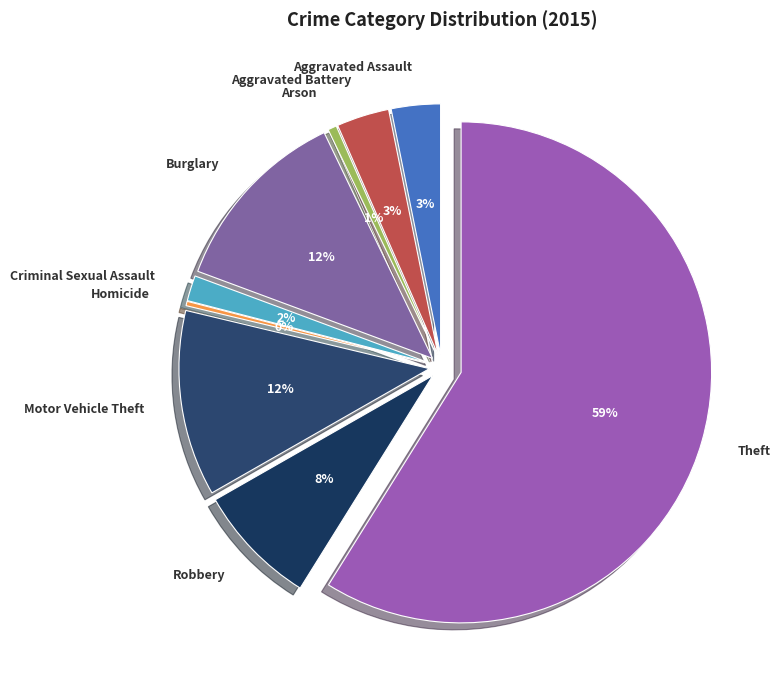

Is it true that Robbery is 8% of the pie?

True